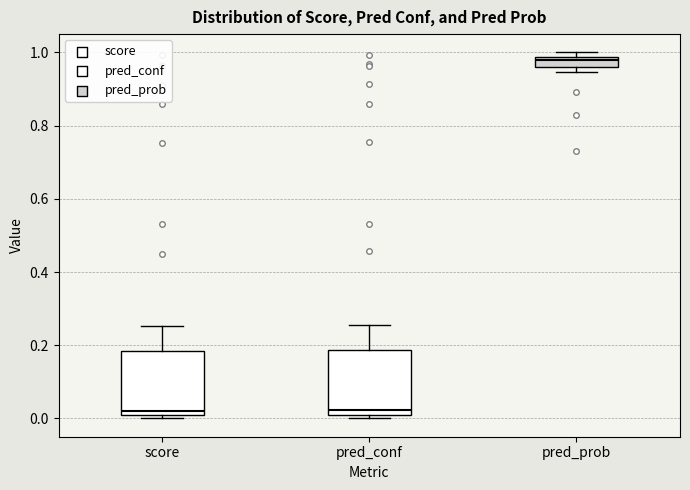

Which box's median line is the highest?

pred_prob